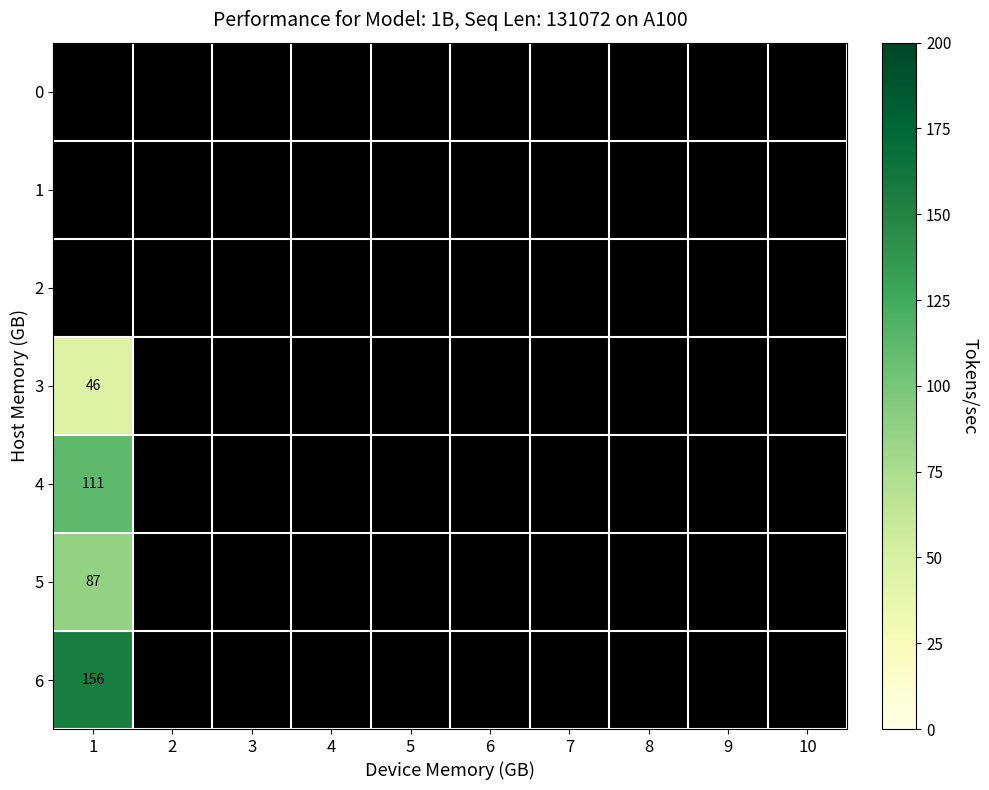

How many data points does each series have?

10